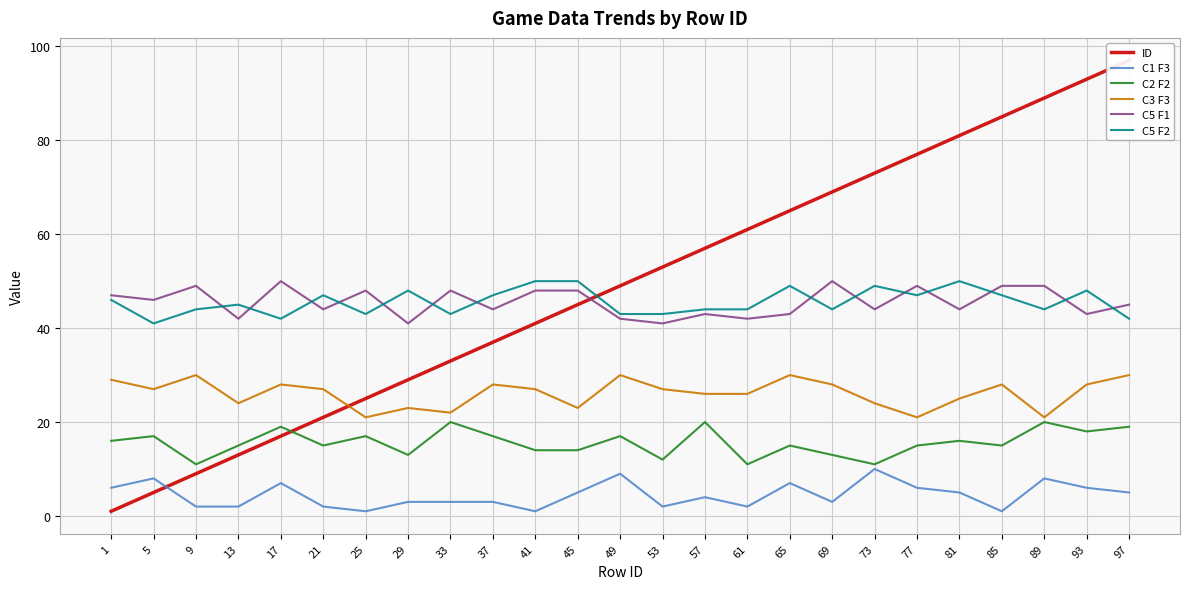

Is the value of C5 F2 at 25 greater than the value of C5 F1 at 85?

No